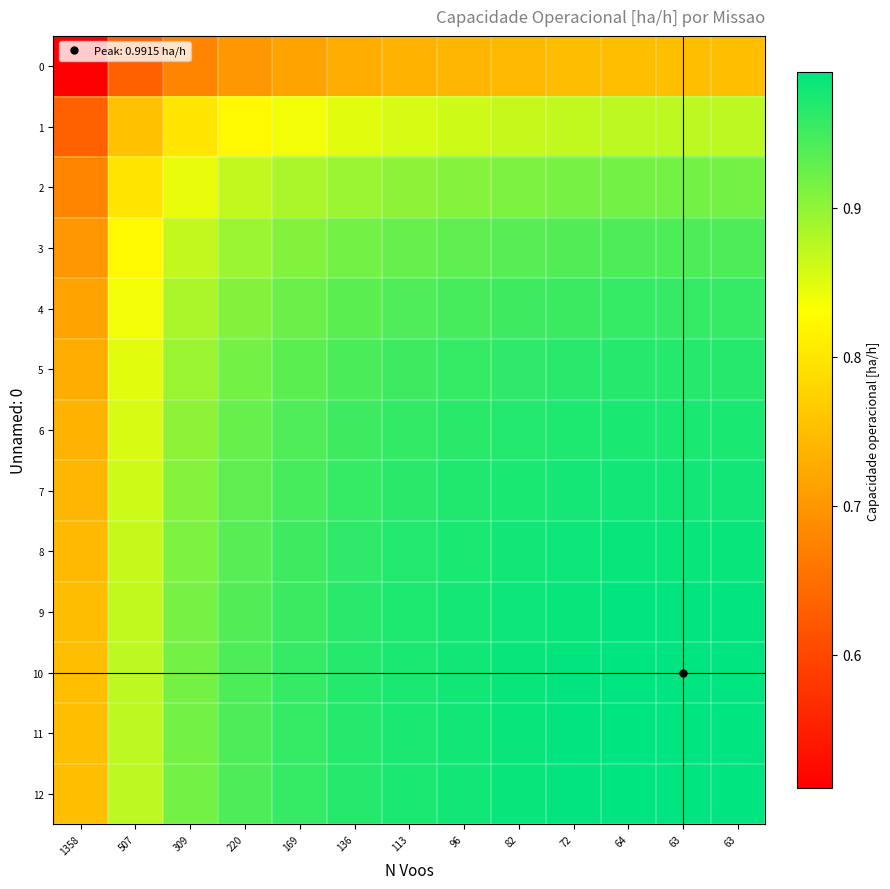

Which label corresponds to the largest value in the chart?

64